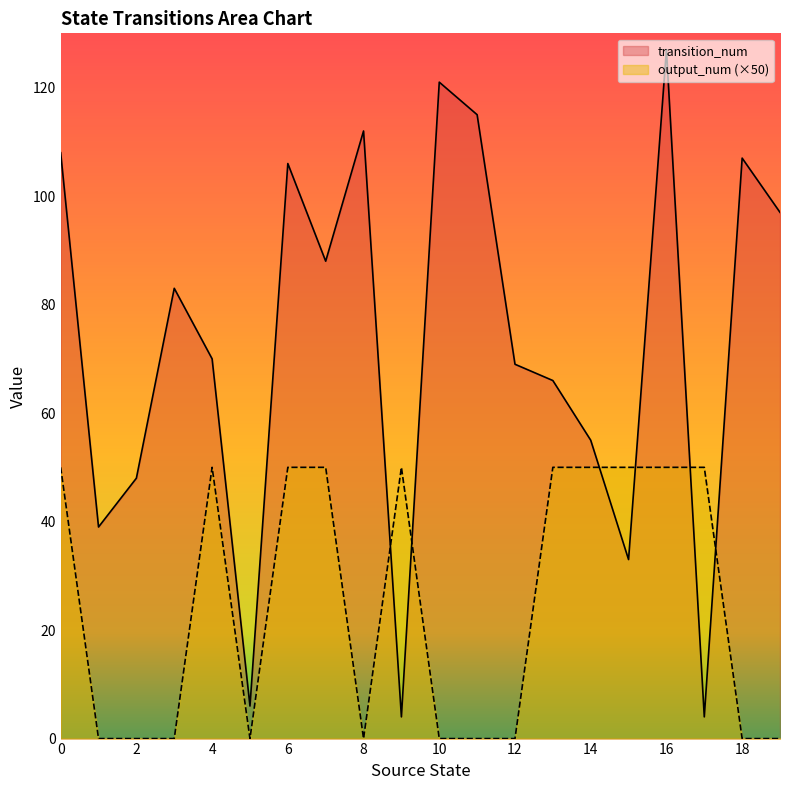

Is the value of transition_num at 19 greater than the value of output_num at 9?

Yes